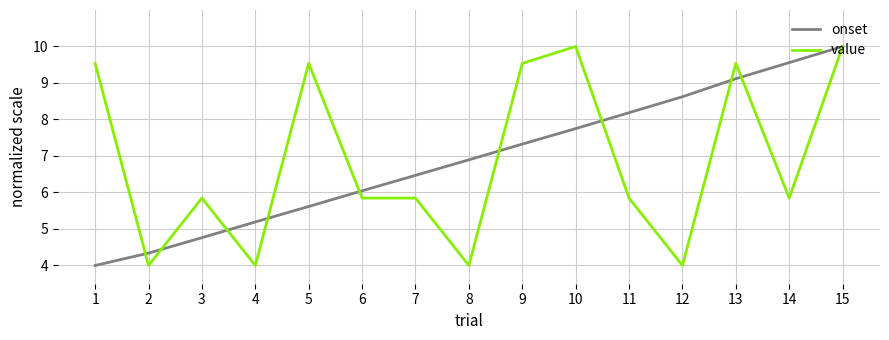

True or false: value and onset intersect in this chart.

True